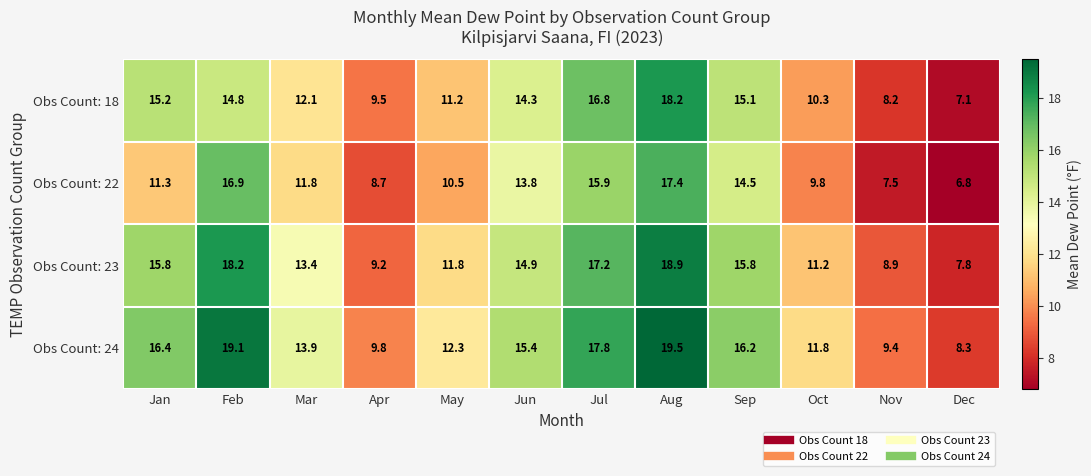

List the series in order of their overall mean, lowest first.

Obs Count: 22, Obs Count: 18, Obs Count: 23, Obs Count: 24